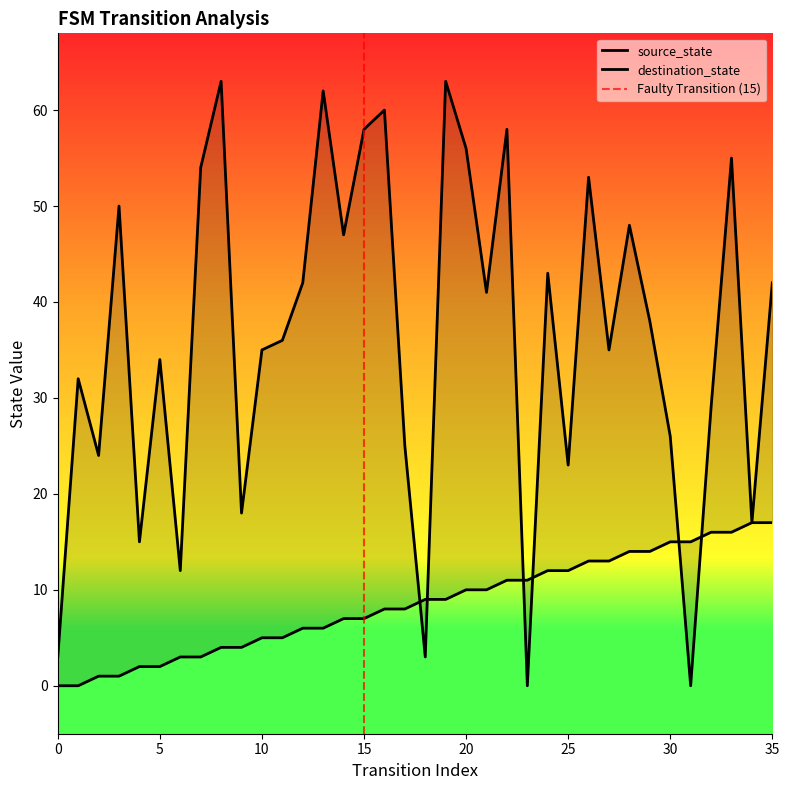

Reading left to right, what are all the values shown in this chart?

source_state: 0	0	1	1	2	2	3	3	4	4	5	5	6	6	7	7	8	8	9	9	10	10	11	11	12	12	13	13	14	14	15	15	16	16	17	17
destination_state: 3	32	24	50	15	34	12	54	63	18	35	36	42	62	47	58	60	25	3	63	56	41	58	0	43	23	53	35	48	38	26	0	29	55	17	42